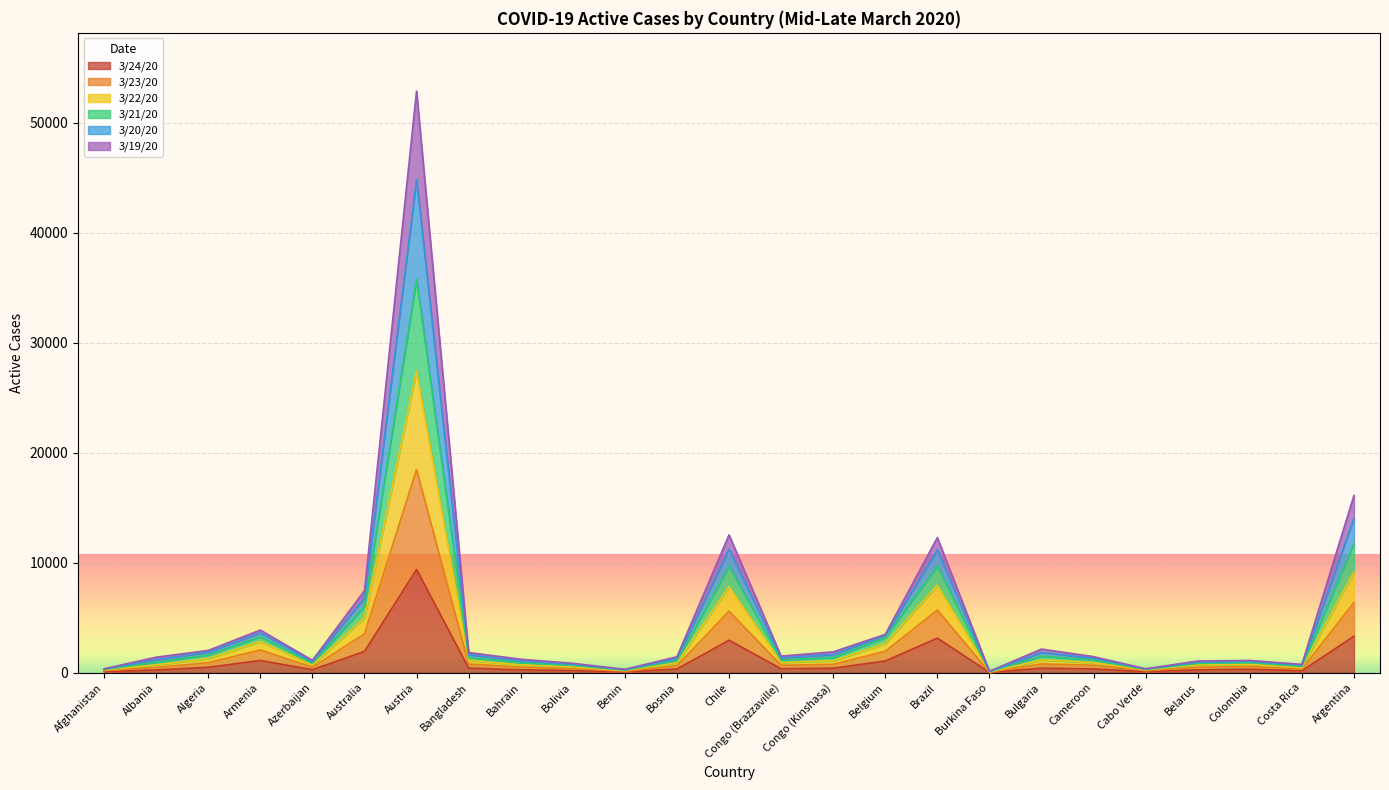

At which label does 3/24/20 reach its peak?

Austria